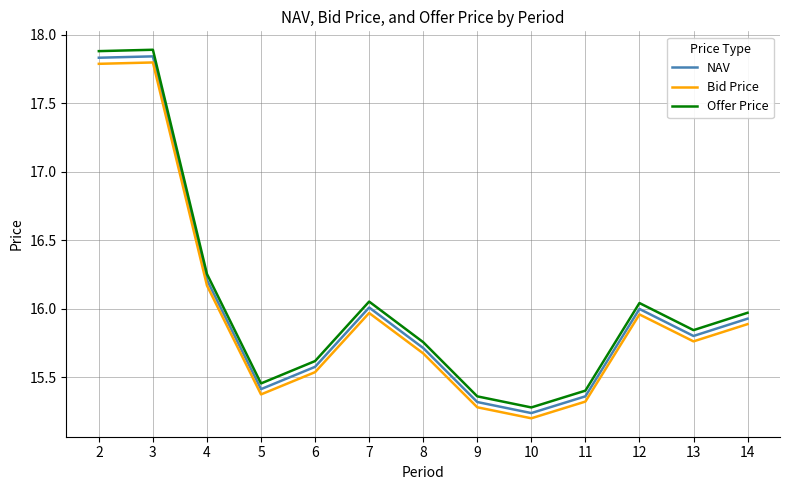

The Bid Price series shows 26.2 at 8. True or false?

False